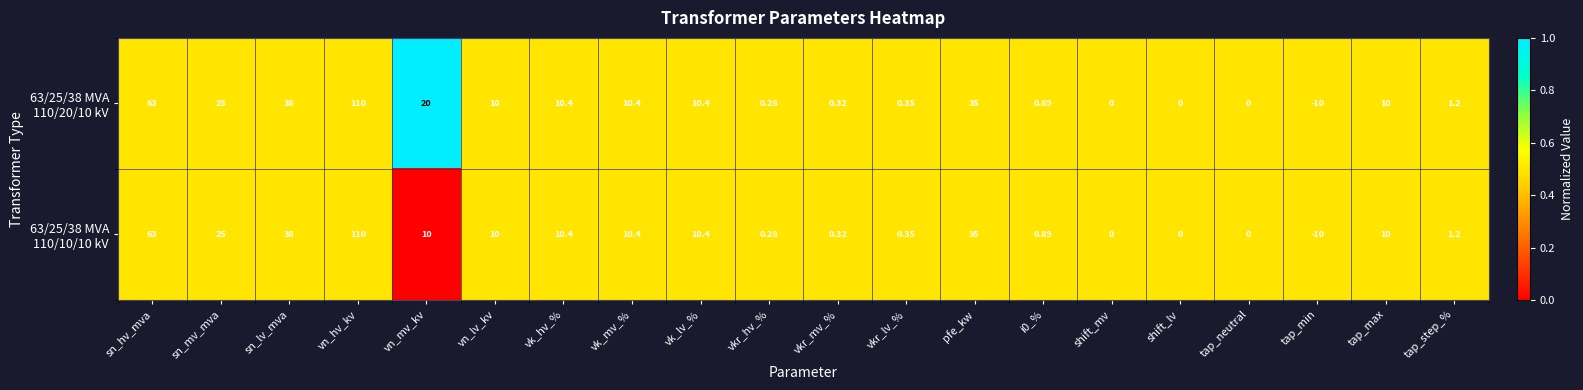

At which category is the sum across all series the highest?

vn_hv_kv